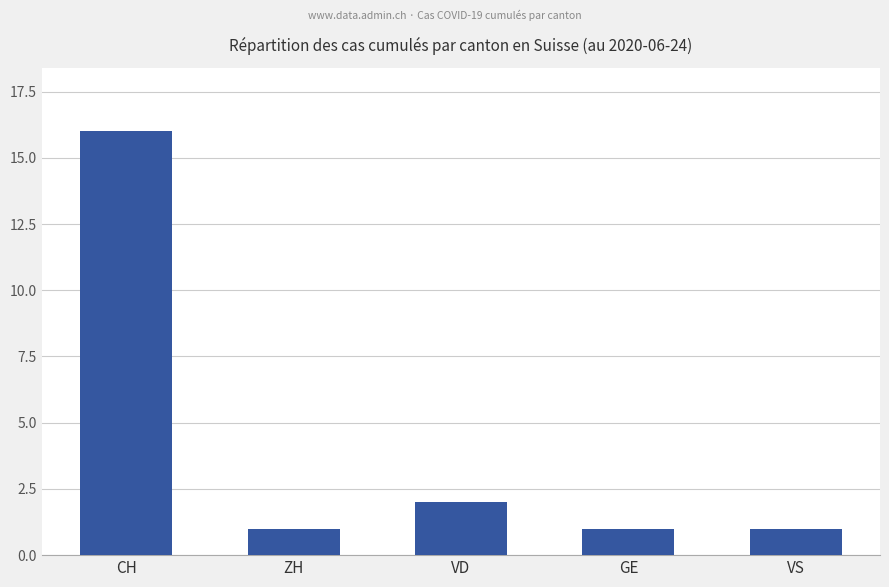

Is it true that the value at GE is 1?

True